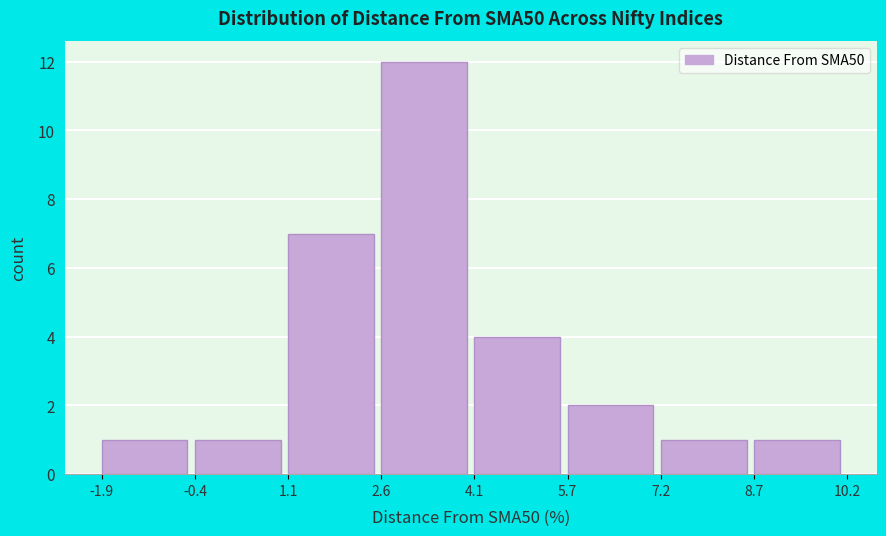

Reading left to right, list every bar in this chart as the range it spans on the x-axis followed by its height. The values are not printed on the chart, so give them approximately, as read against the axis.

-1.9 to -0.4: 1
-0.4 to 1.1: 1
1.1 to 2.6: 7
2.6 to 4.1: 12
4.1 to 5.7: 4
5.7 to 7.2: 2
7.2 to 8.7: 1
8.7 to 10.2: 1